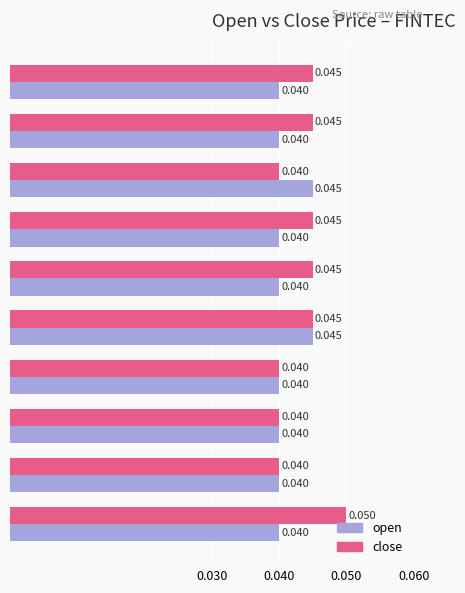

Rank the series by their maximum value, from highest to lowest.

close, open